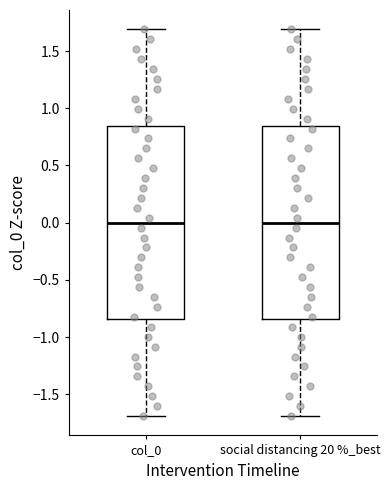

Reading left to right, transcribe this box plot: for each box, give where its median line is, the range the box spans, and where its two whiskers end, as read against the y-axis. The values are not printed on the chart, so give them approximately, as read against the axis.

col_0: median 0.00, box -0.85 to 0.85, whiskers -1.70 to 1.70
social distancing 20 %_best: median 0.00, box -0.85 to 0.85, whiskers -1.70 to 1.70